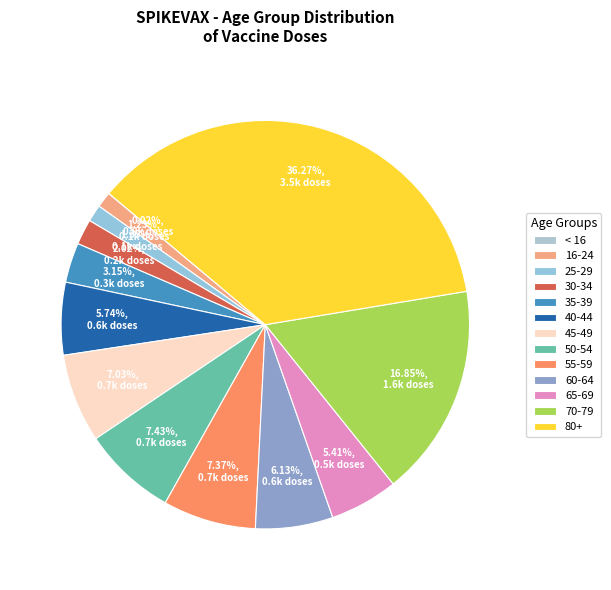

The 65-69 slice represents 1% of the pie. True or false?

False